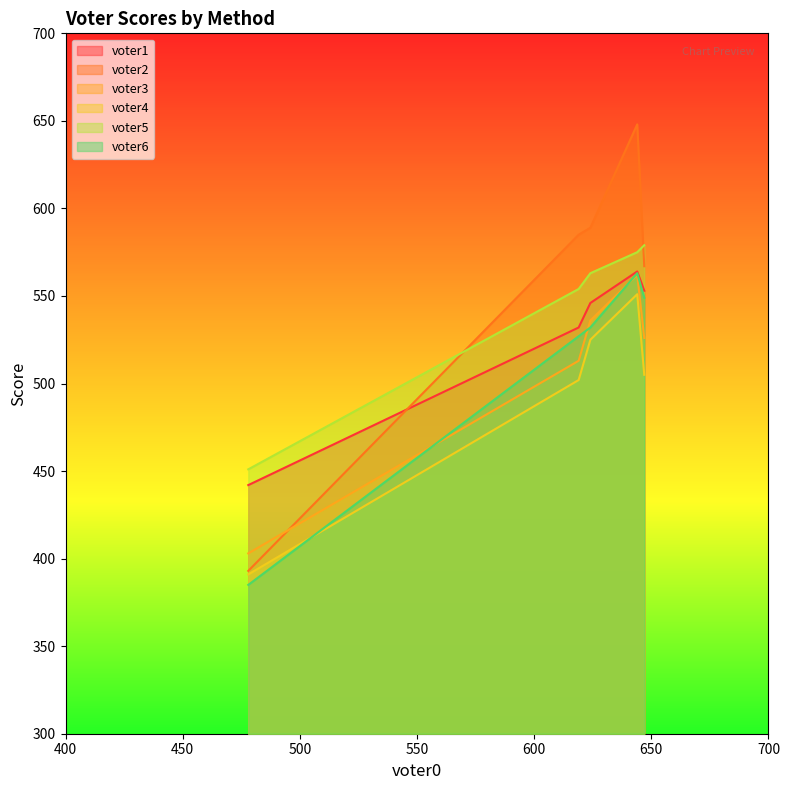

Which series has the largest total across all categories?

voter2